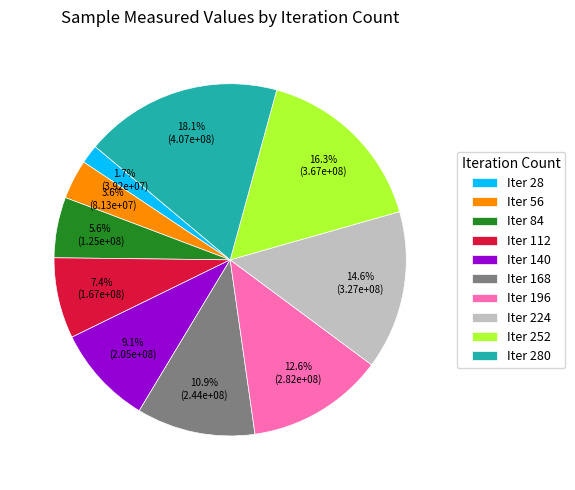

Which slice is the largest?

Iter 280